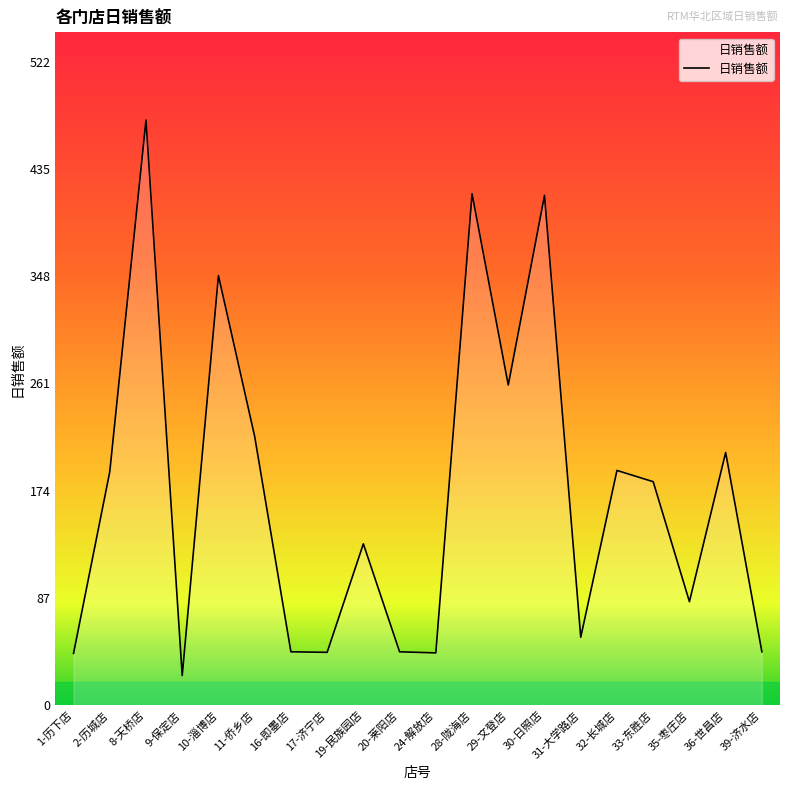

What is the ratio of the value at 20-莱阳店 to the value at 11-侨乡店?

0.2